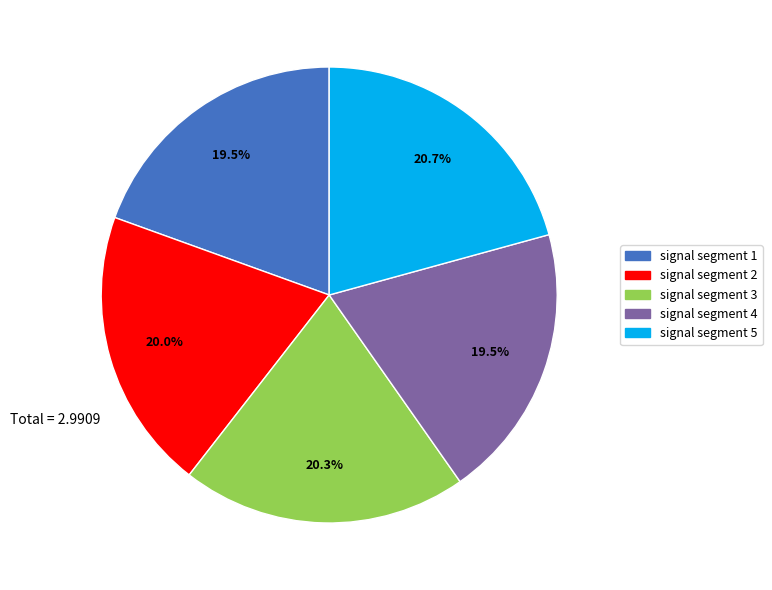

Which has a higher value, signal segment 1 or signal segment 3?

signal segment 3